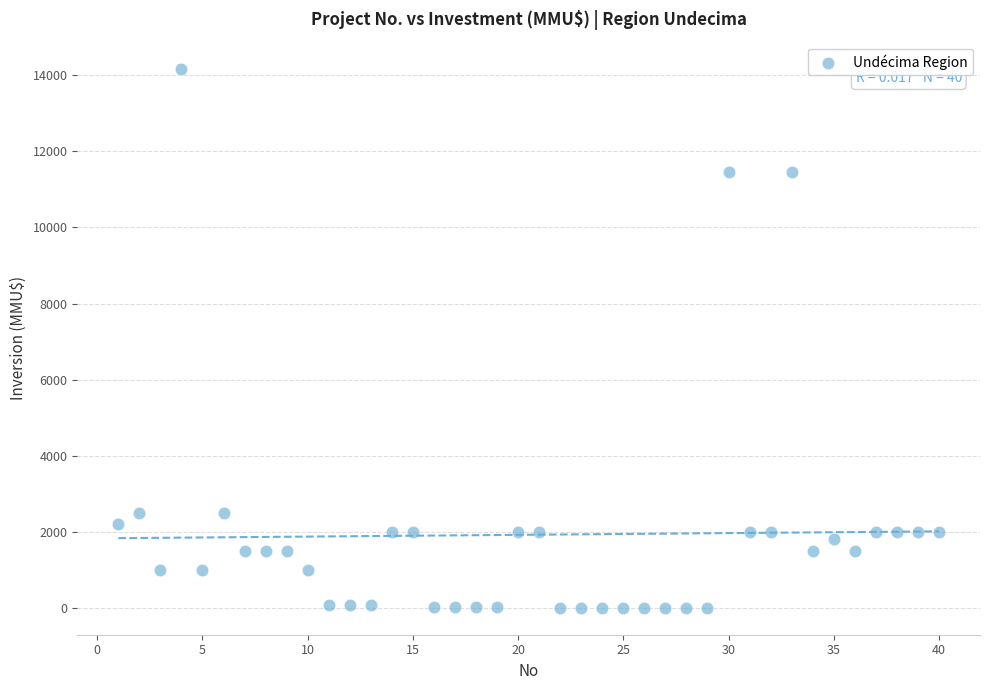

What is the range of X values (max minus min)?

39